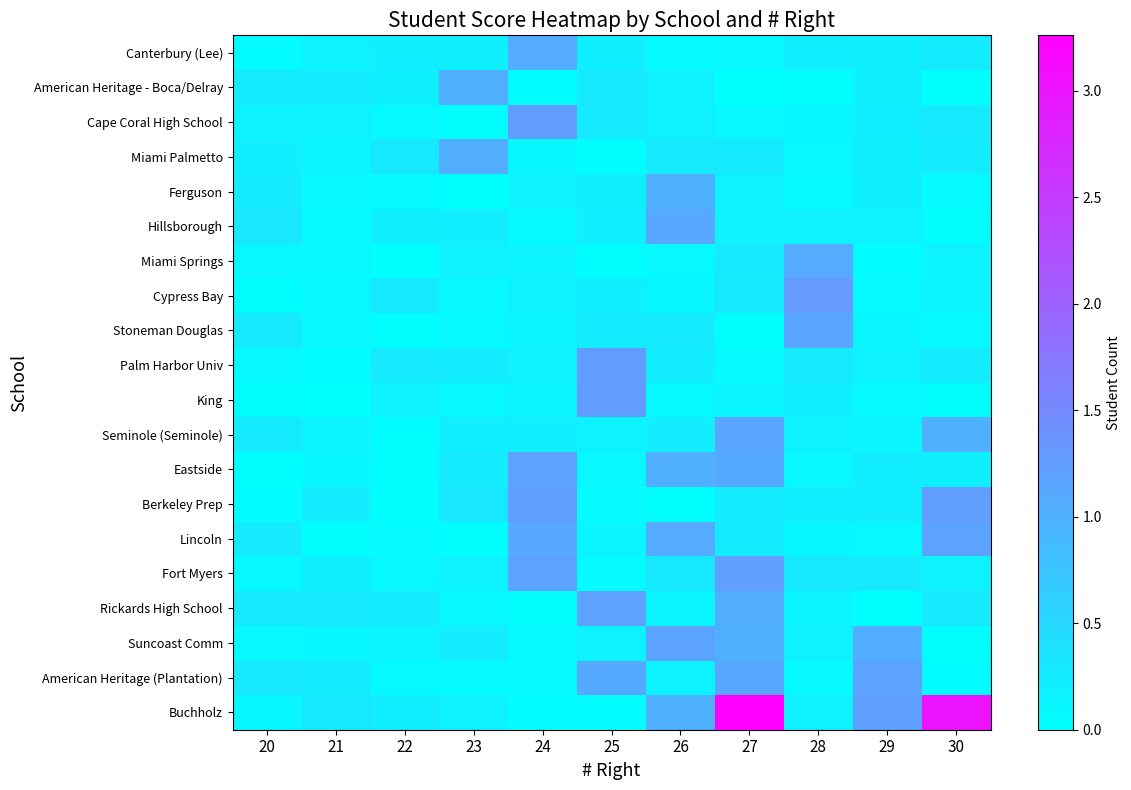

Which label corresponds to the smallest value in the chart?

30